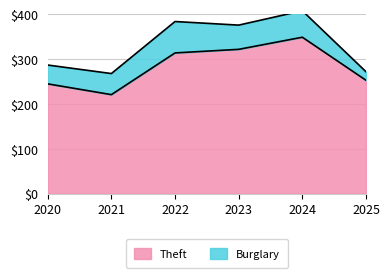

What is the minimum value shown in the chart?

221